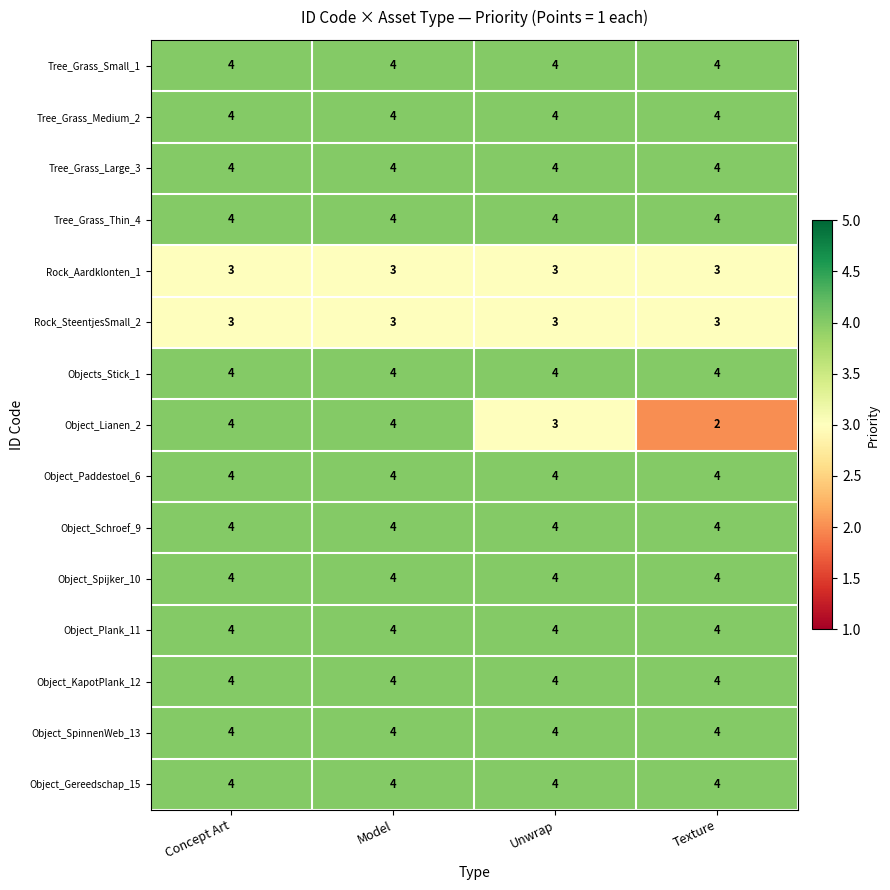

Is it true that Object_Spijker_10 equals 1 at Unwrap?

False